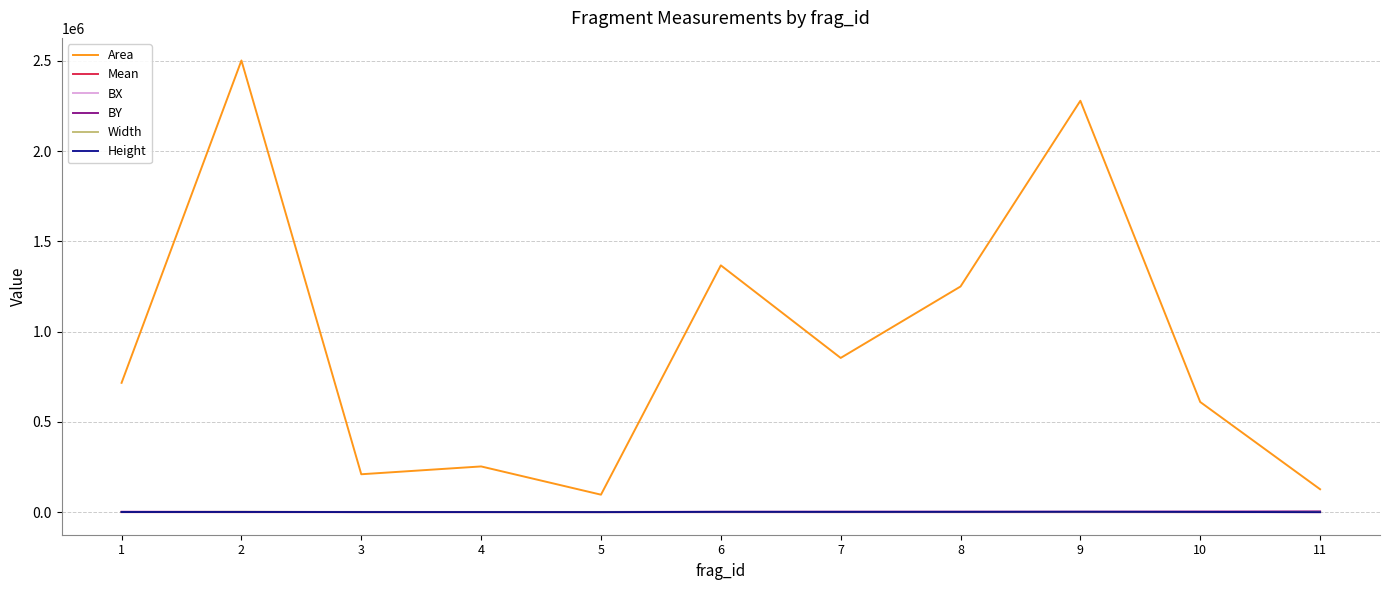

What is the difference between the maximum and second lowest values in the Mean series?

36.7